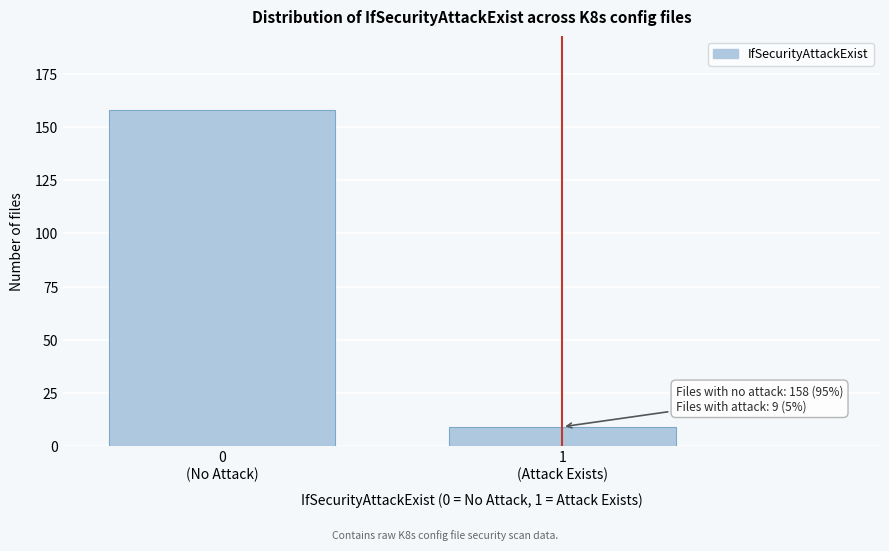

Reading right to left, extract all data points from this chart.

9	158